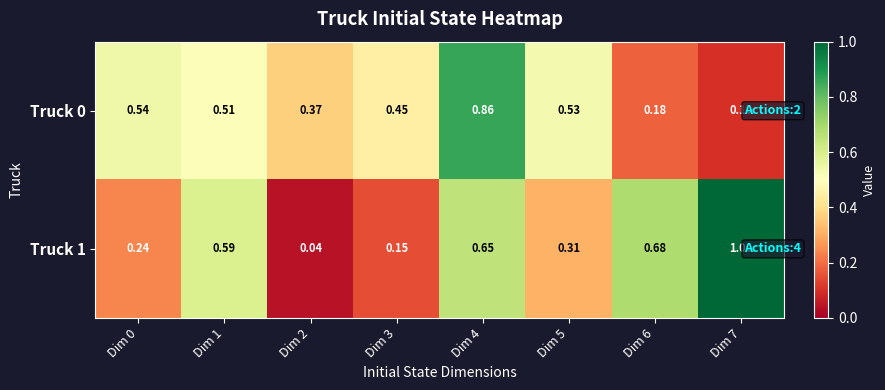

Reading left to right, list all the values displayed in this chart.

Truck 0: Dim 0=0.5	Dim 1=0.5	Dim 2=0.4	Dim 3=0.5	Dim 4=0.9	Dim 5=0.5	Dim 6=0.2	Dim 7=0.1
Truck 1: Dim 0=0.2	Dim 1=0.6	Dim 2=0.0	Dim 3=0.1	Dim 4=0.7	Dim 5=0.3	Dim 6=0.7	Dim 7=1.0